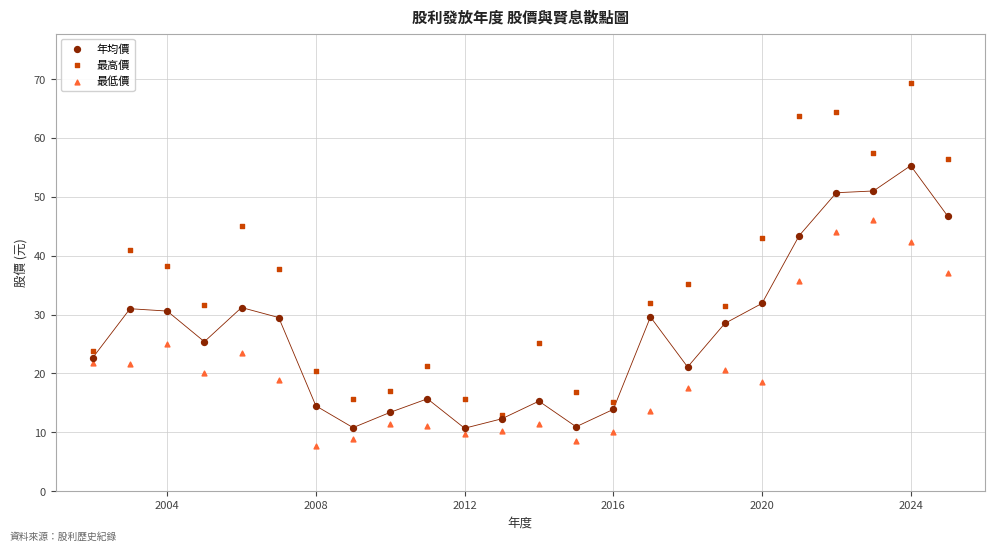

Which series reaches the maximum Y coordinate?

最高價